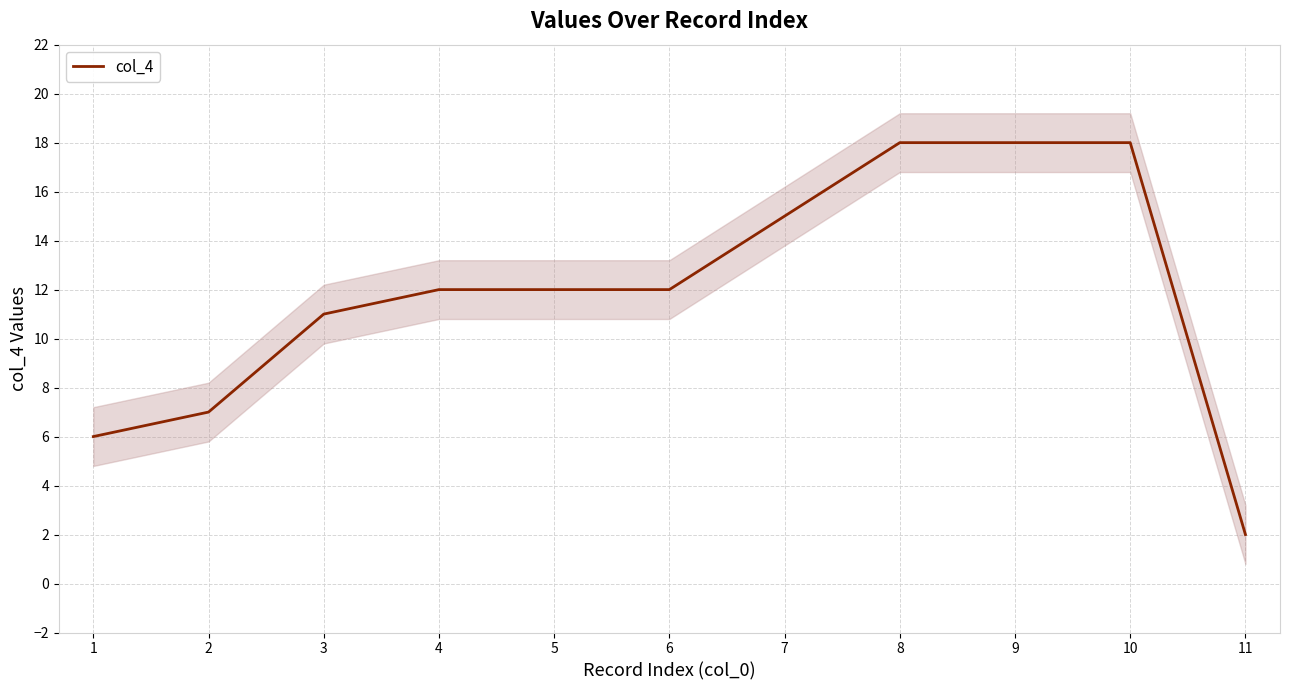

What is the average value?

12